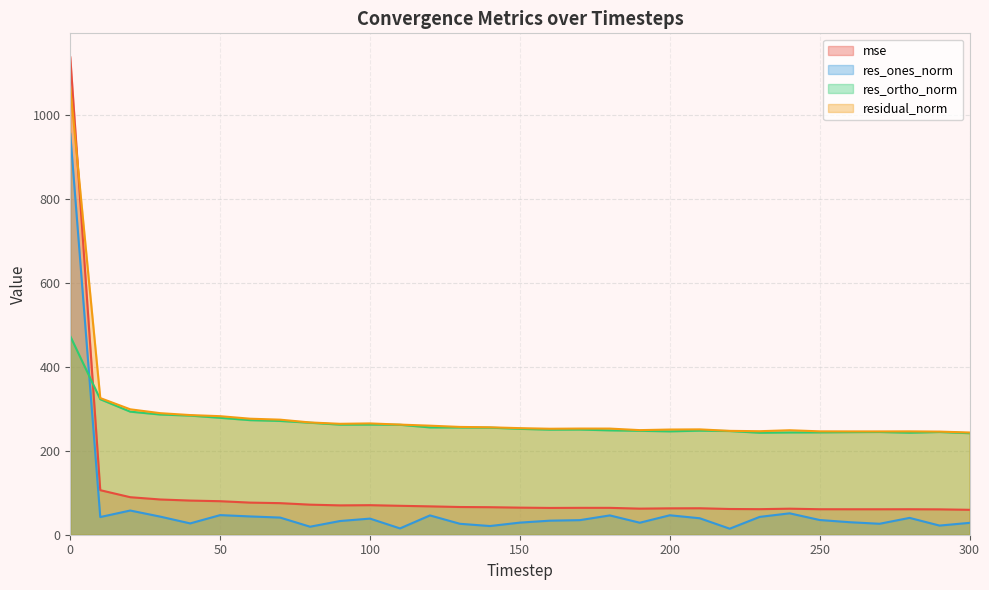

In mse, how many points are lower than both neighbors (excluding endpoints)?

5